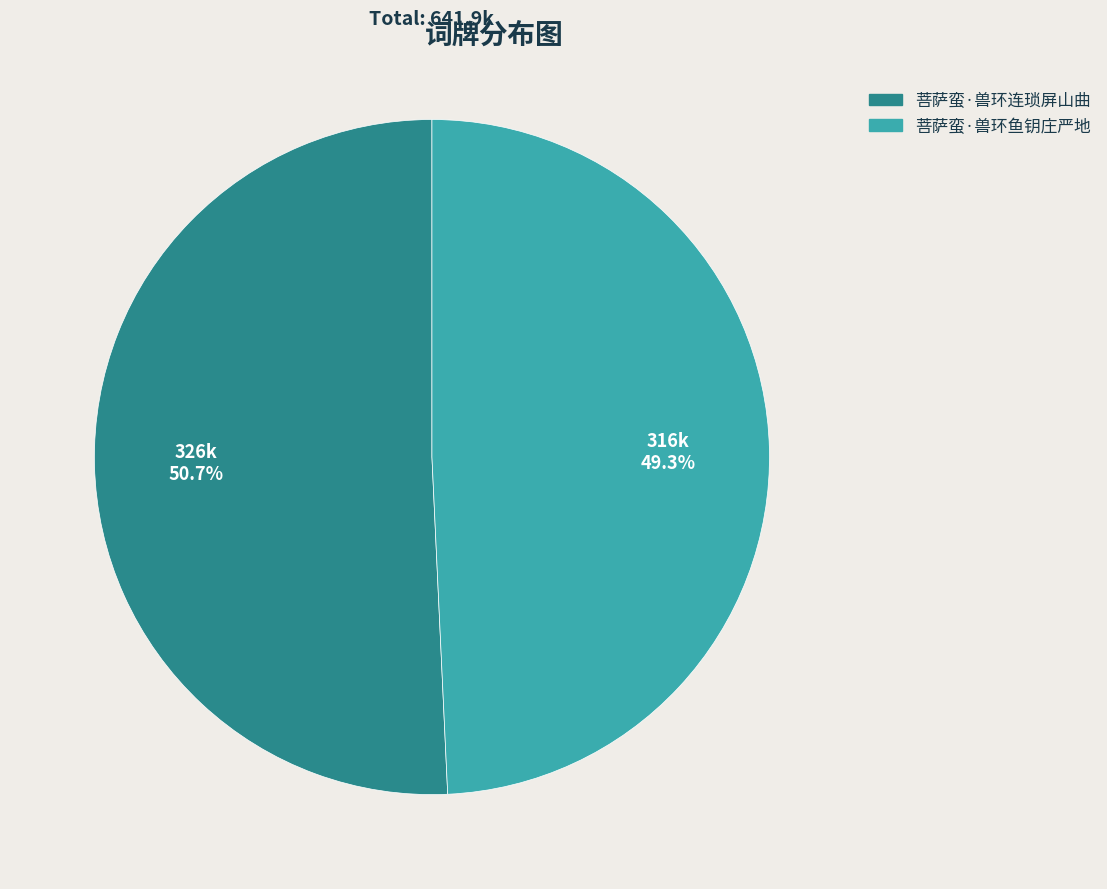

Between 菩萨蛮·兽环鱼钥庄严地 and 菩萨蛮·兽环连琐屏山曲, which is larger?

菩萨蛮·兽环连琐屏山曲